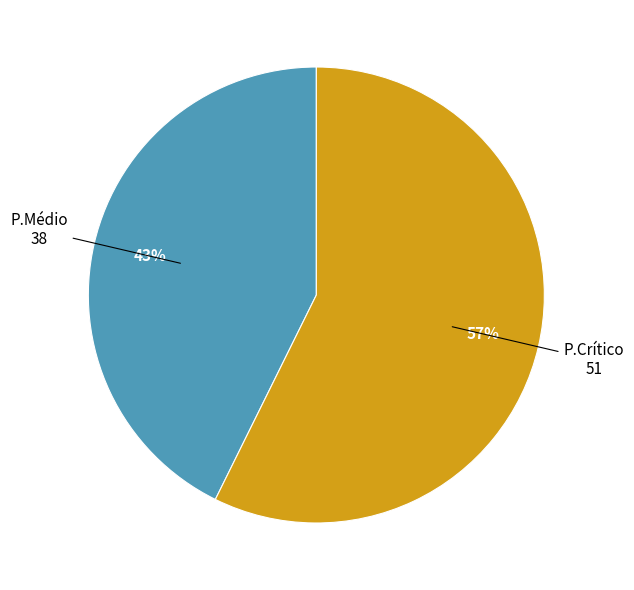

To the nearest percent, what is the average slice percentage?

50%